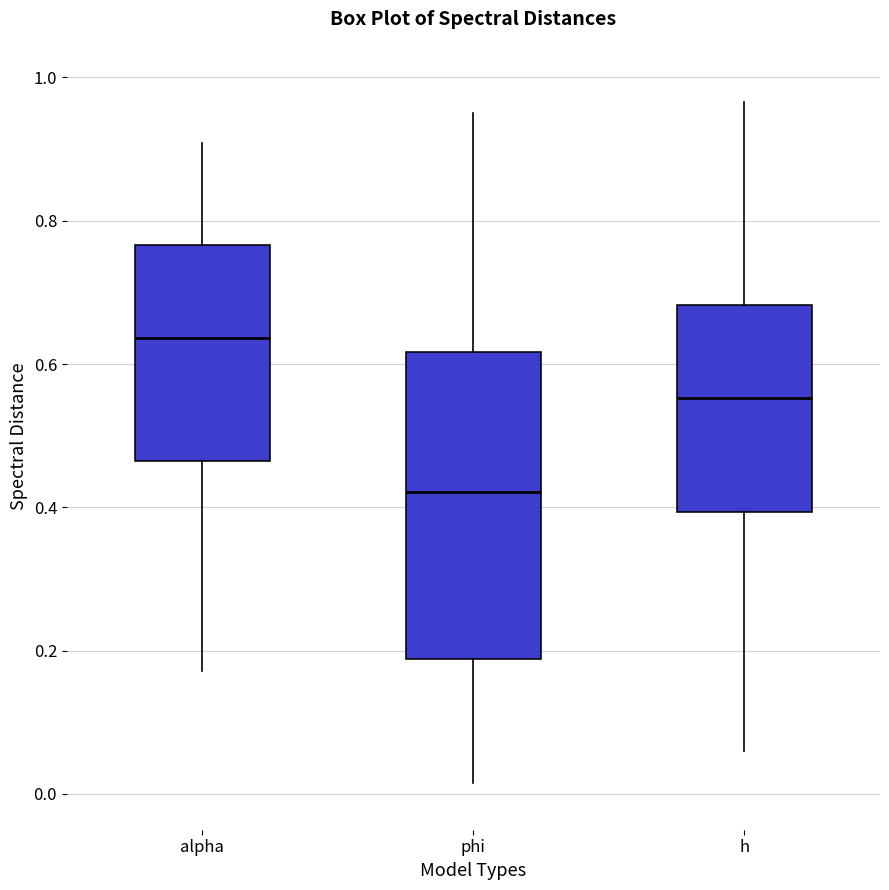

Reading left to right, read every box against the y-axis: the position of its median line, the range the box covers, and the ends of its whiskers. The values are not printed on the chart, so give them approximately, as read against the axis.

alpha: median 0.64, box 0.46 to 0.76, whiskers 0.18 to 0.90
phi: median 0.42, box 0.18 to 0.62, whiskers 0.02 to 0.96
h: median 0.56, box 0.40 to 0.68, whiskers 0.06 to 0.96